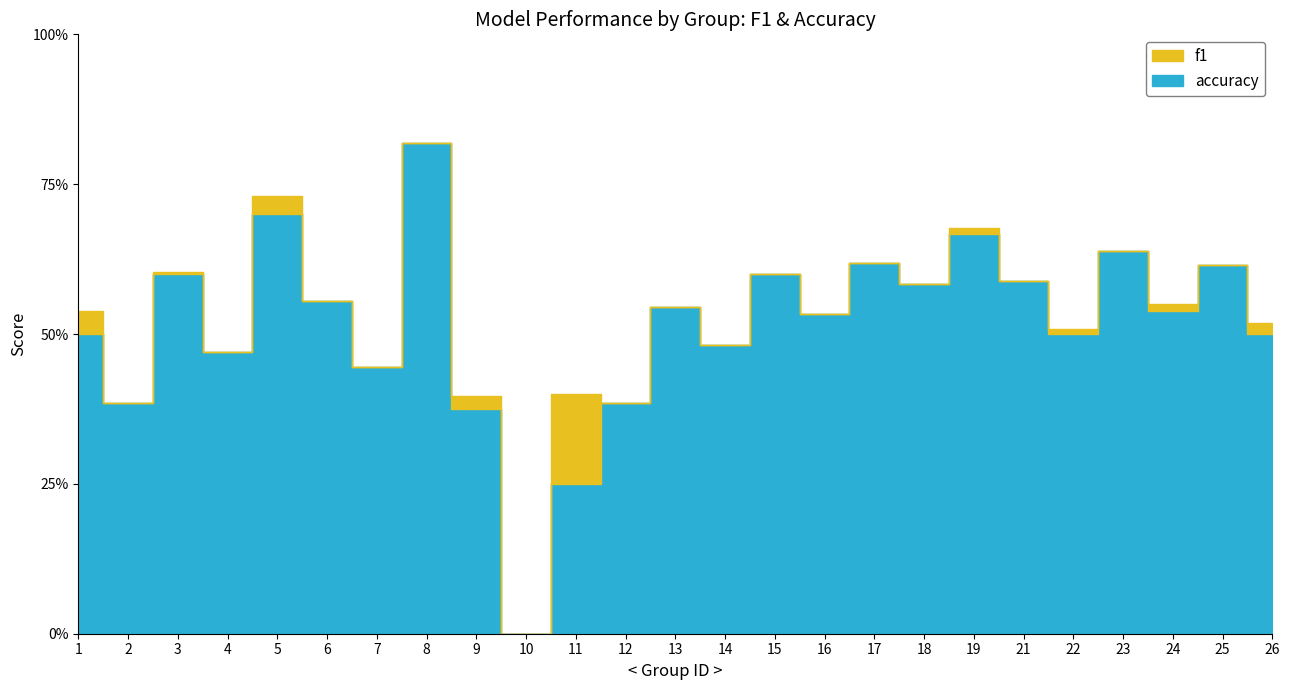

True or false: f1 has a value of 0.1 at 13.

False